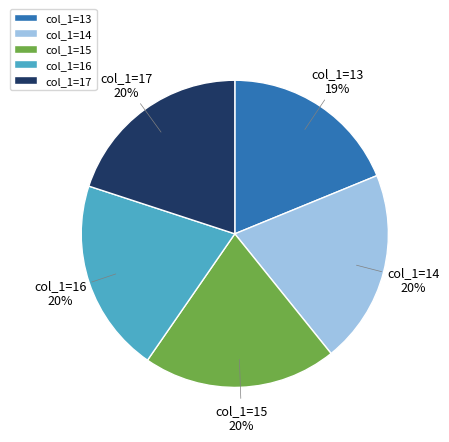

Approximately how many times larger is the value at col_1=14 compared to col_1=13?

1.1